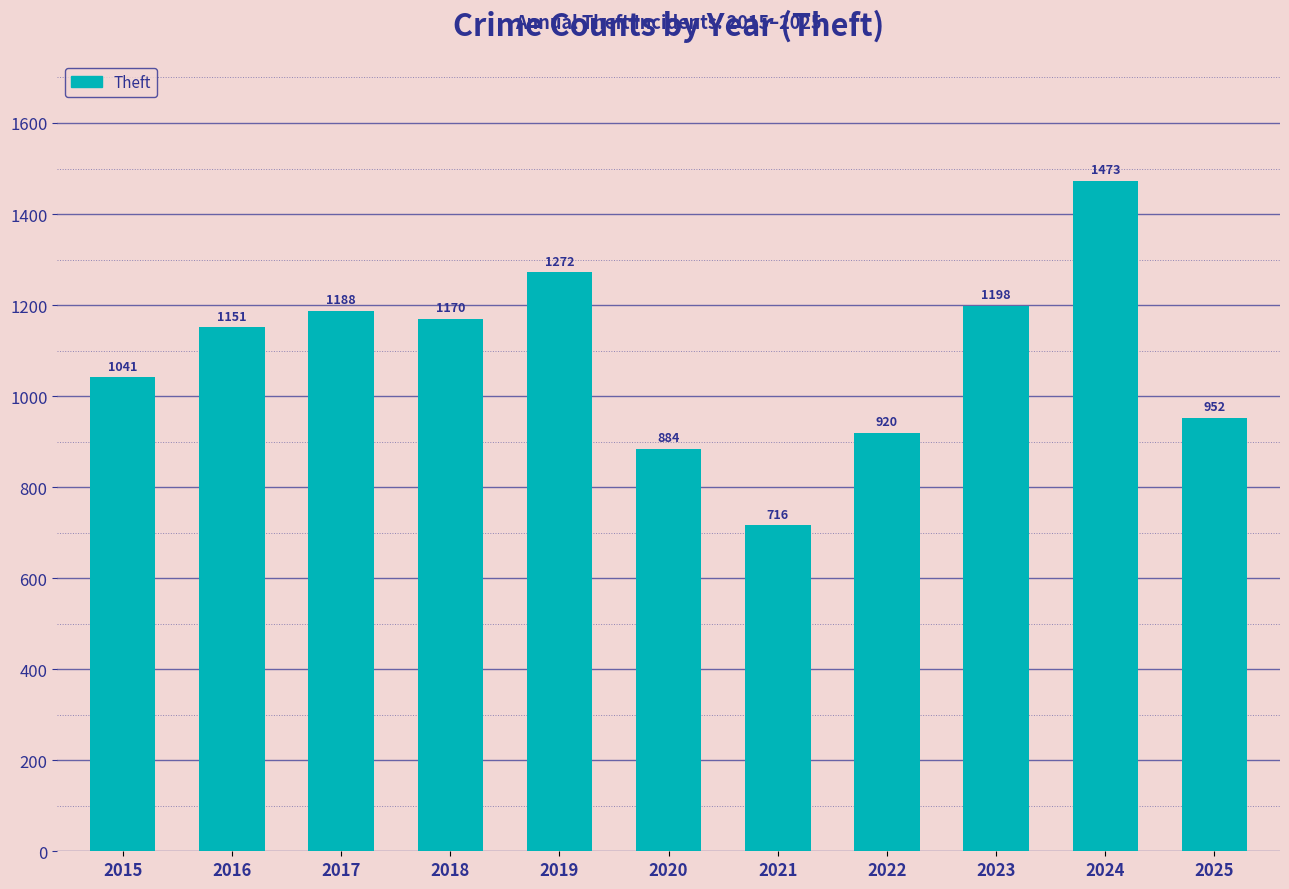

At which category does the chart reach its peak across all series?

2024